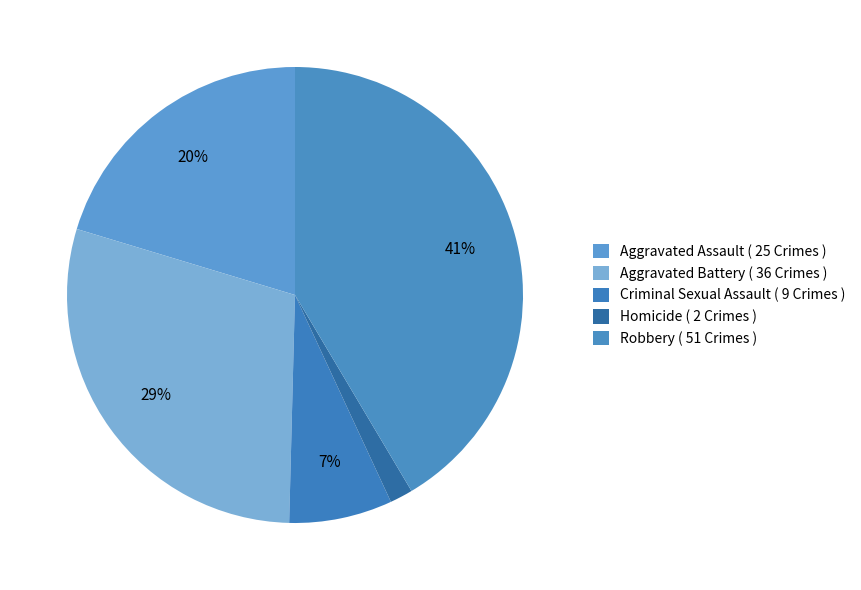

How many segments does this pie chart have?

5